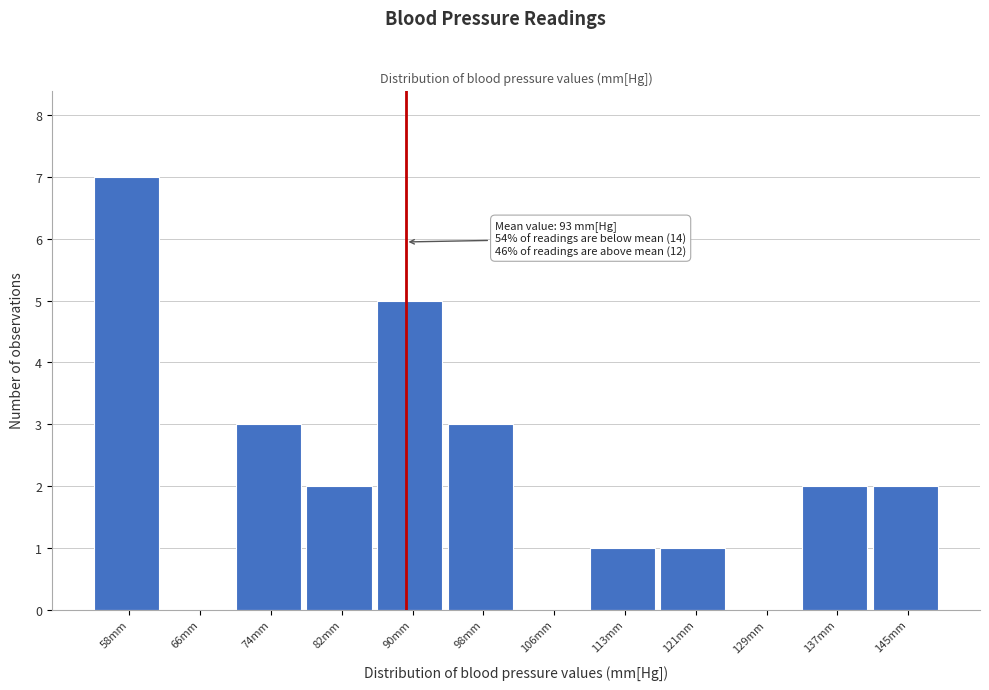

Reading right to left, transcribe all the data shown in this chart.

145mm=2	137mm=2	129mm=0	121mm=1	113mm=1	106mm=0	98mm=3	90mm=5	82mm=2	74mm=3	66mm=0	58mm=7